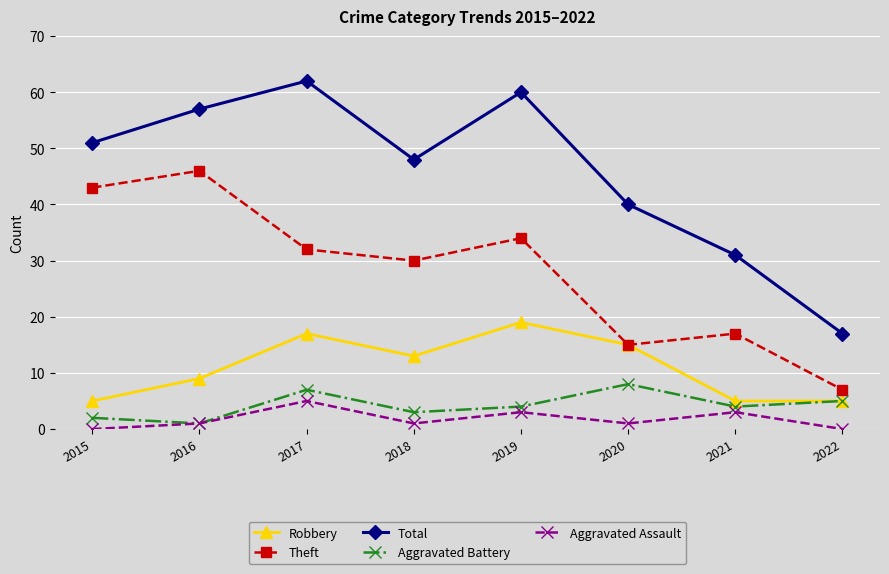

Does the chart display data point markers on the line(s)?

Yes